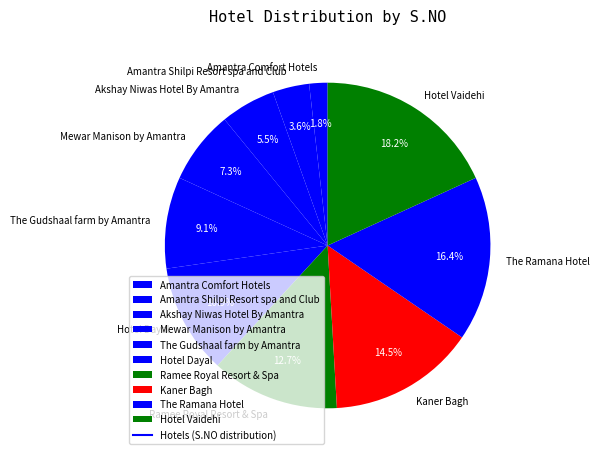

Rank the categories by value from highest to lowest.

Hotel Vaidehi, The Ramana Hotel, Kaner Bagh, Ramee Royal Resort & Spa, Hotel Dayal, The Gudshaal farm by Amantra, Mewar Manison by Amantra, Akshay Niwas Hotel By Amantra, Amantra Shilpi Resort spa and Club, Amantra Comfort Hotels